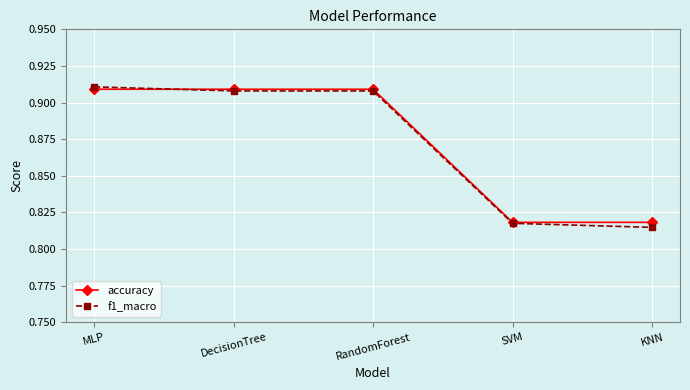

What position from the left is MLP?

1